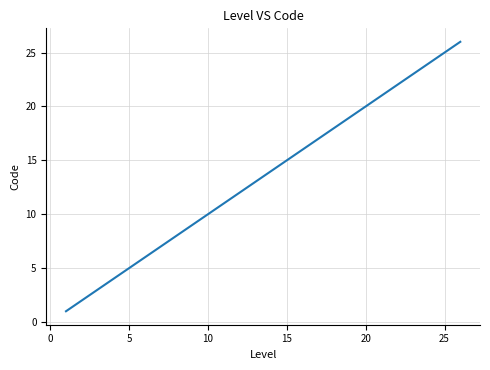

What is the difference between the maximum and minimum values?

25